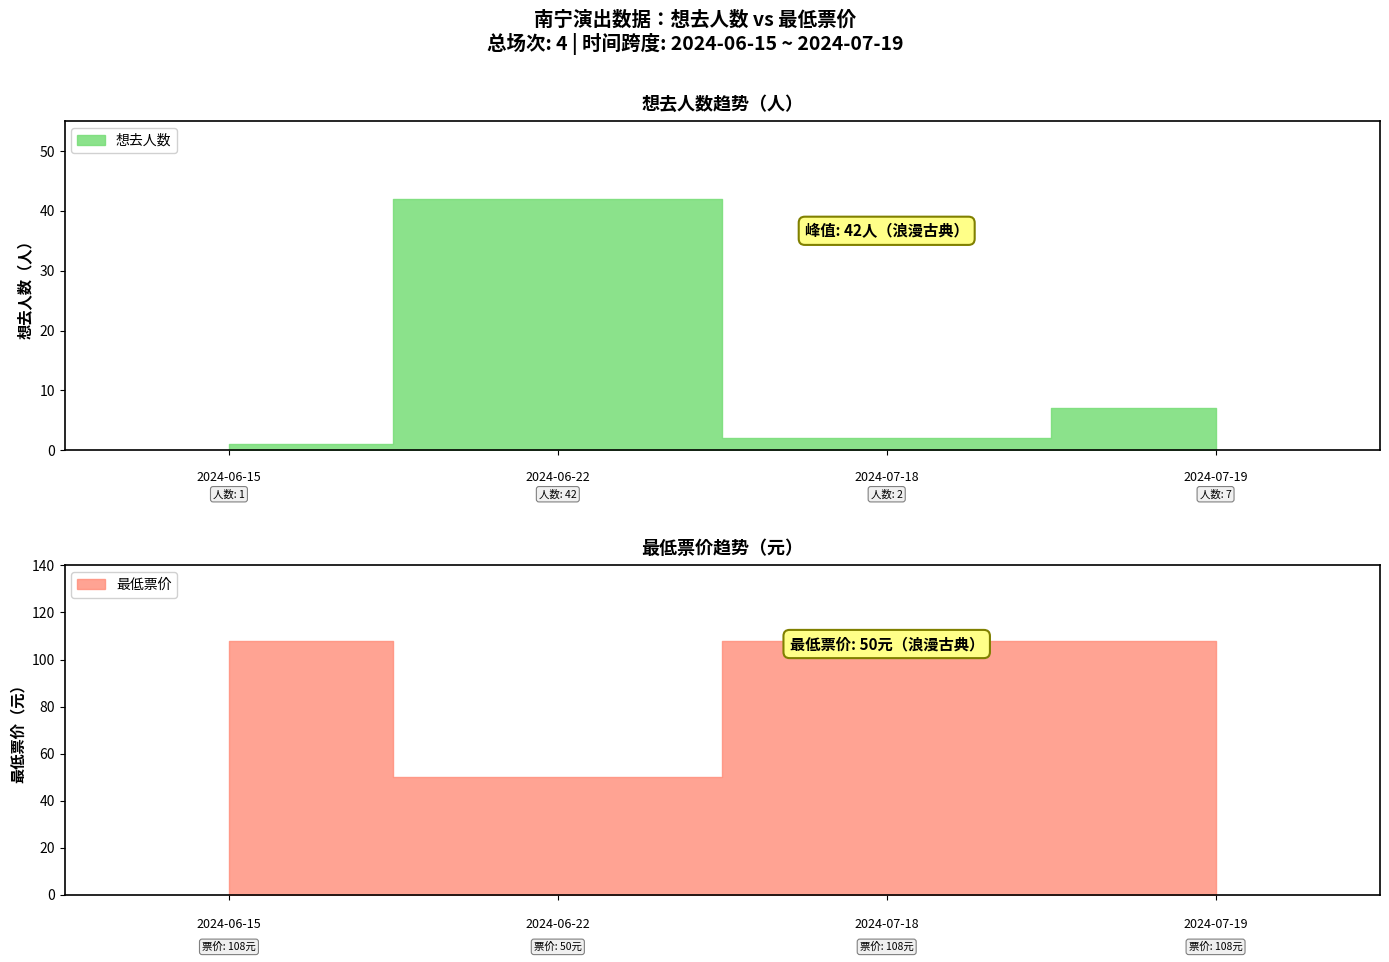

How many series are shown in this chart?

2